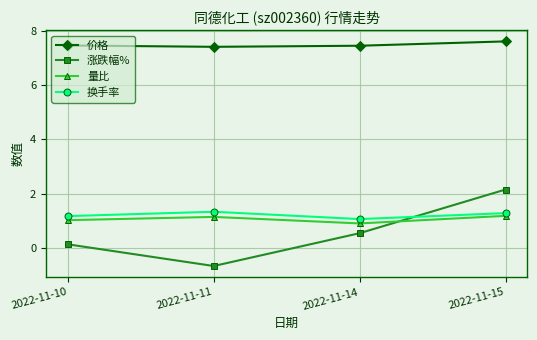

What value does the 价格 series have at 2022-11-15?

7.6